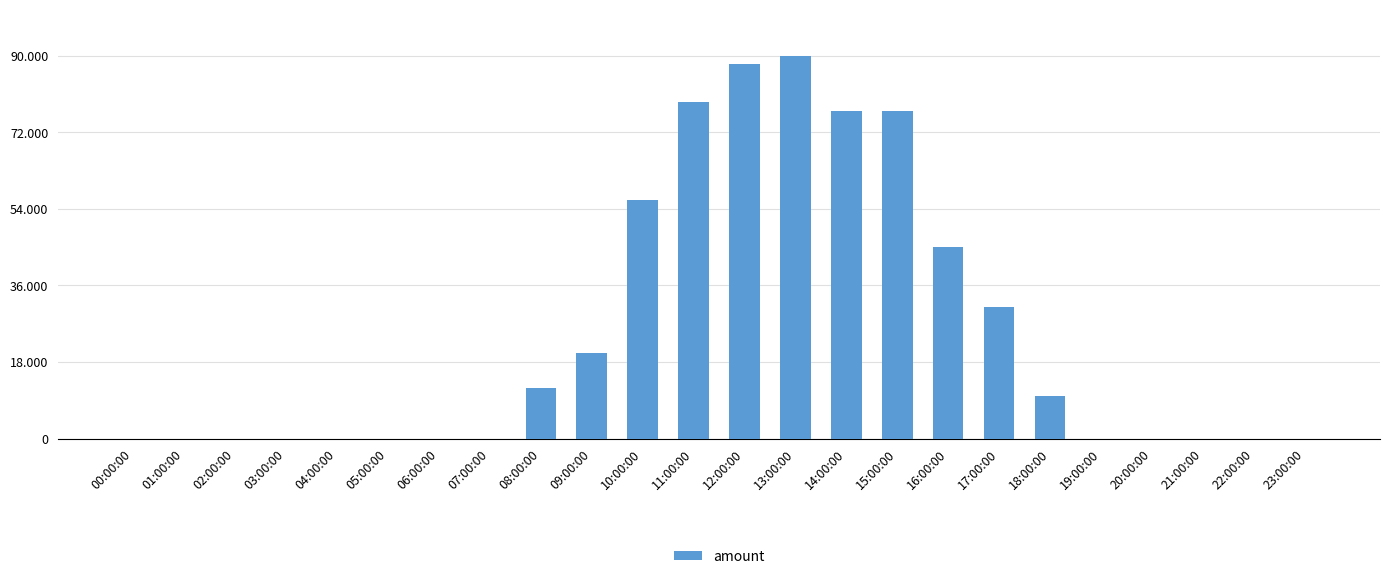

Which has a higher value, 12:00:00 or 04:00:00?

12:00:00